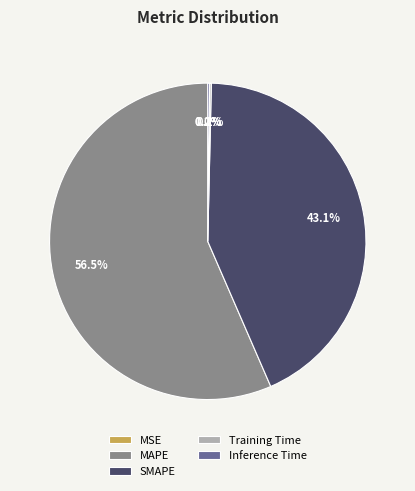

Which category has the biggest portion of the pie?

MAPE